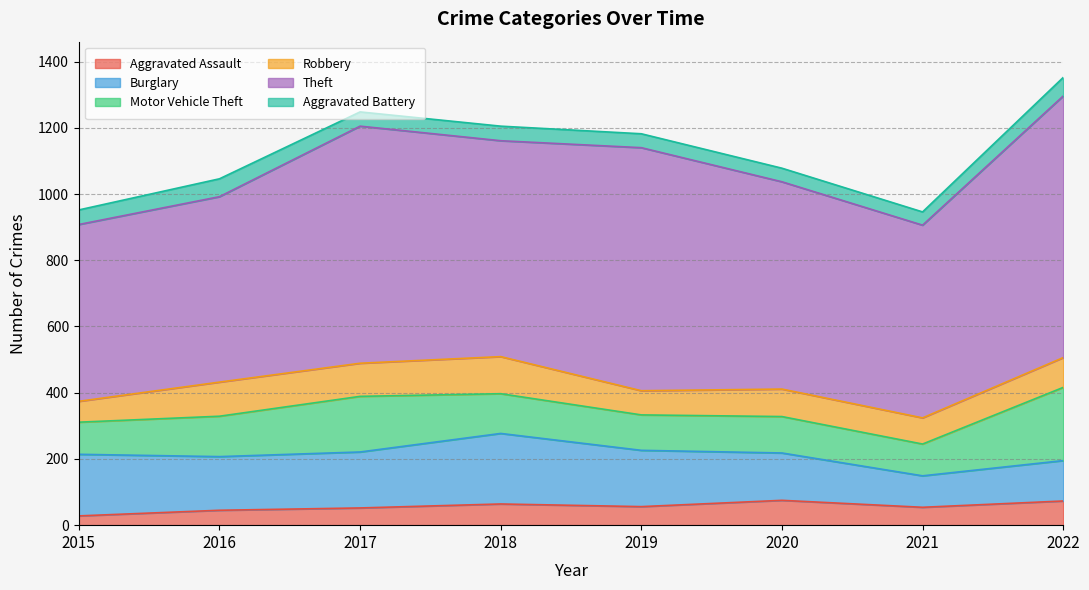

True or false: Theft has a value of 438 at 2018.

False